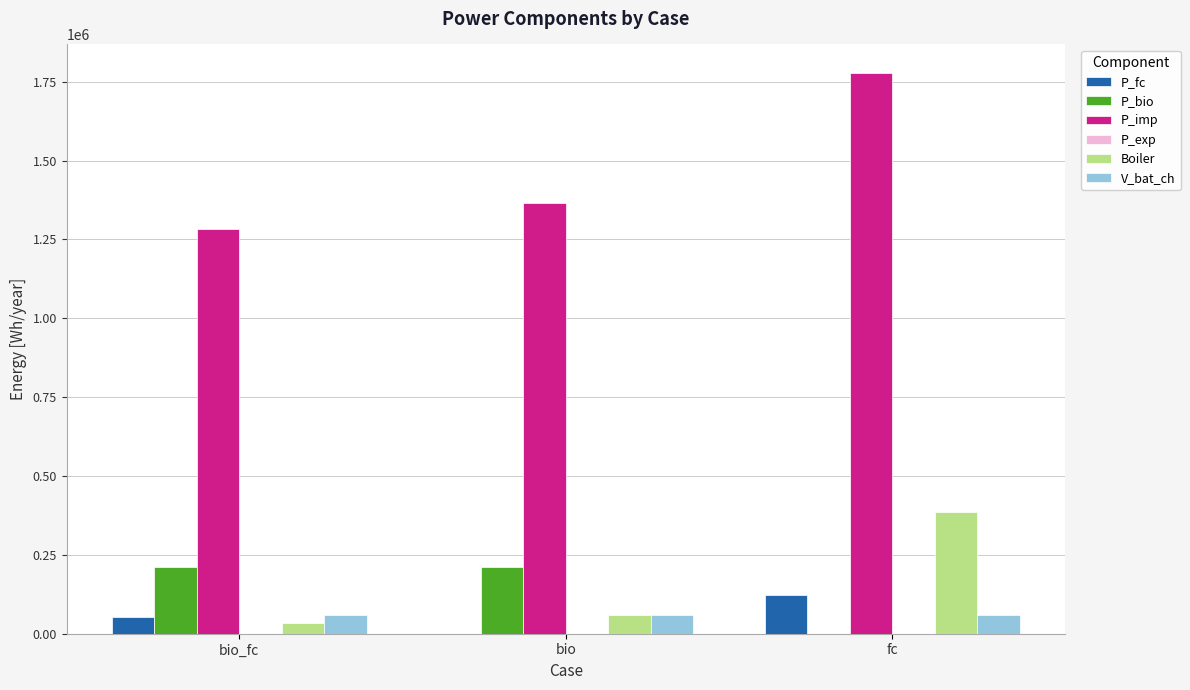

True or false: Boiler has a value of 386482.2 at fc.

True